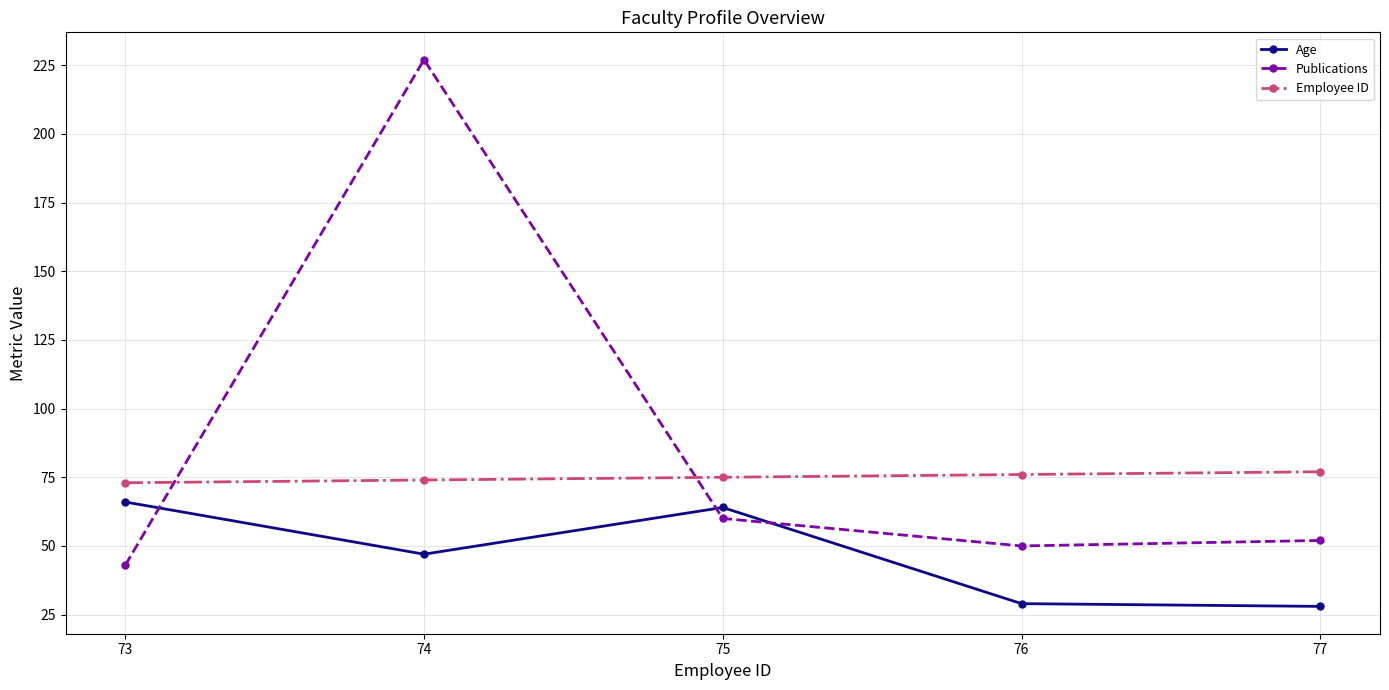

Does the chart display data point markers on the line(s)?

Yes